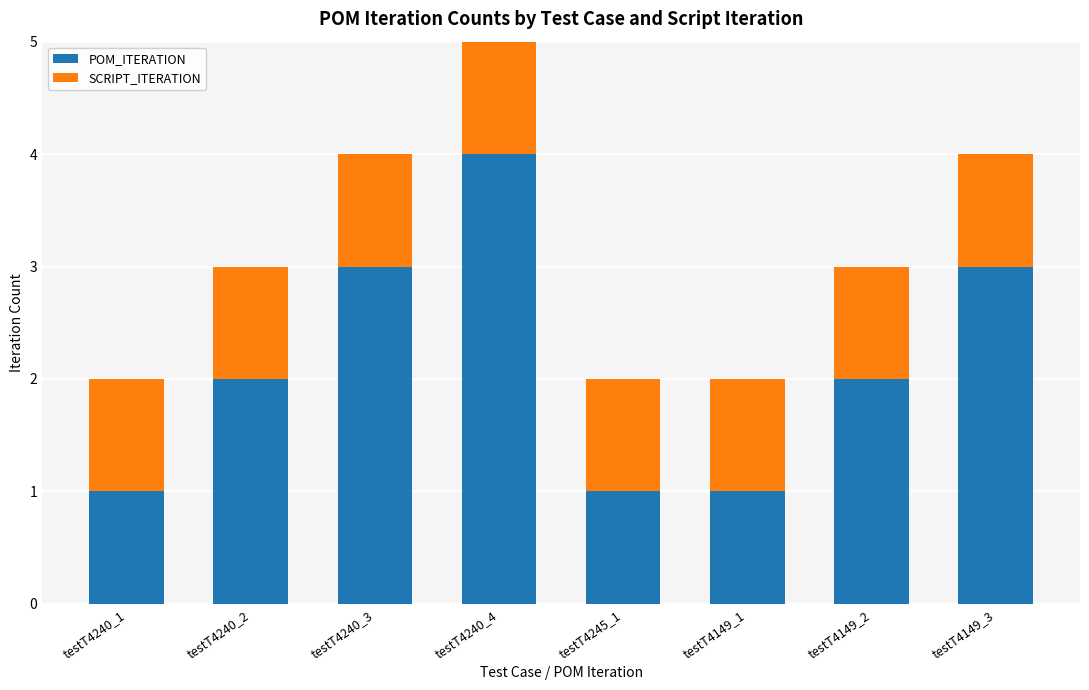

Is it true that POM_ITERATION equals 1 at testT4240_1?

True